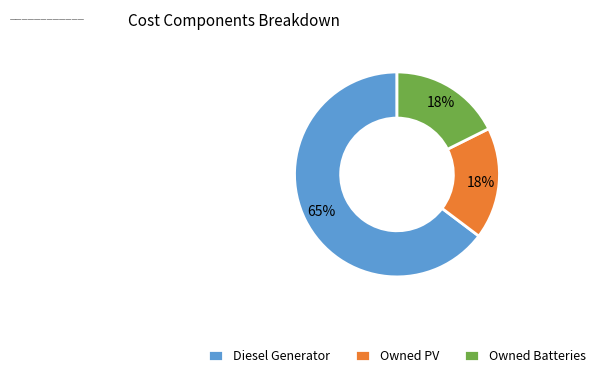

To the nearest percent, what is the combined percentage of Diesel Generator and Owned PV?

82%